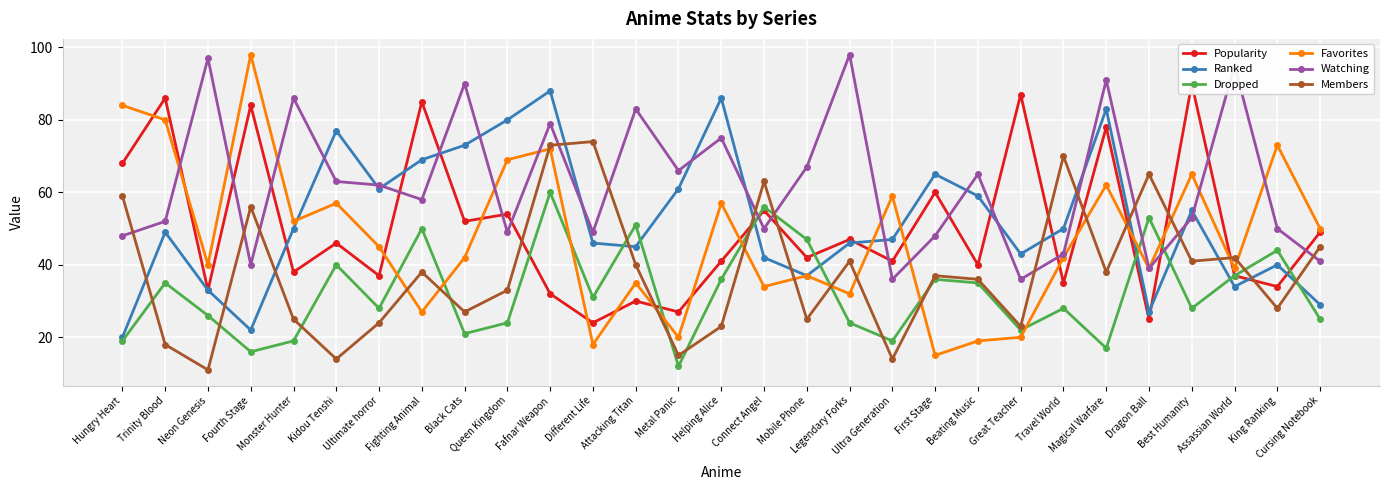

Between which two adjacent categories do Favorites and Watching first intersect?

Trinity Blood and Neon Genesis